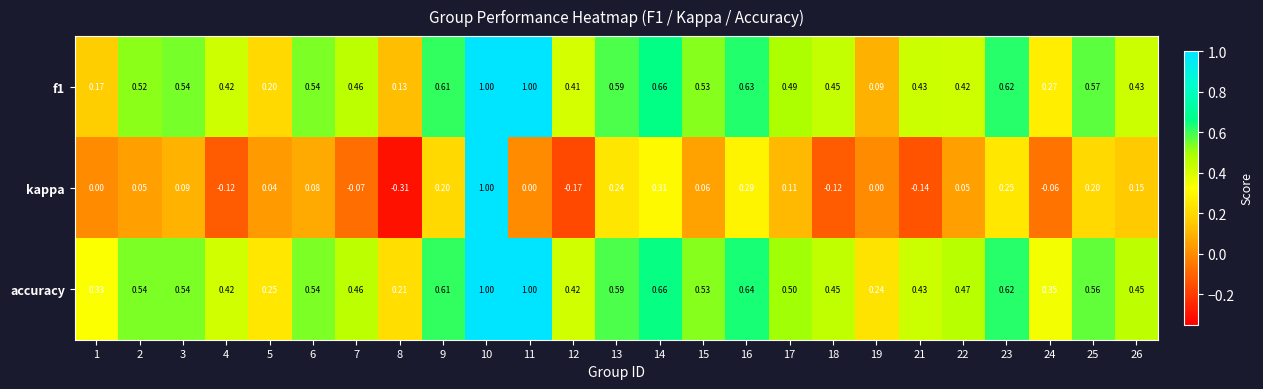

Which series changed the most between 13 and 17?

kappa